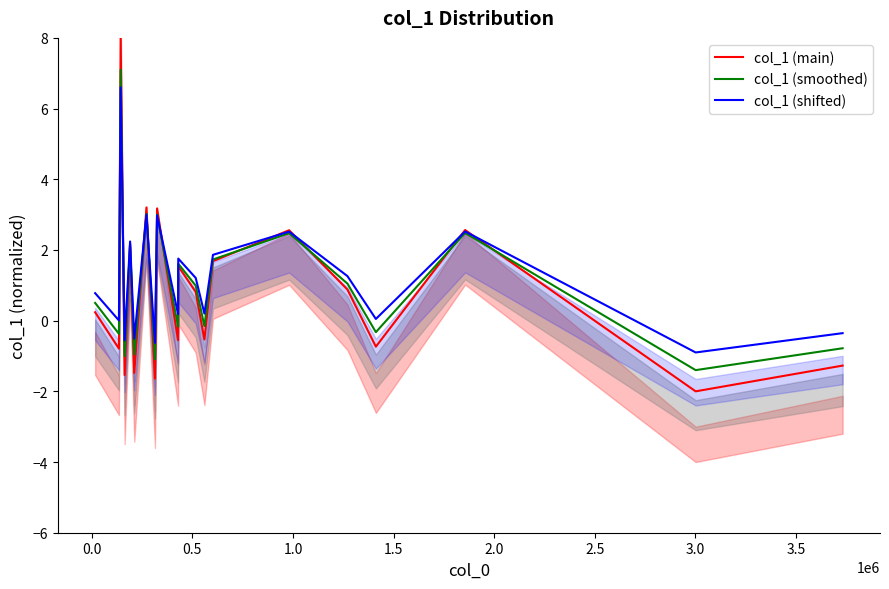

Reading left to right, extract all data points from this chart.

col_1 (main): 0.2	-0.8	8.0	-1.5	2.2	-1.5	3.2	-1.6	3.2	-0.6	1.5	0.8	-0.5	1.7	2.6	0.9	-0.7	2.6	-2.0	-1.3
col_1 (smoothed): 0.5	-0.4	7.1	-1.0	2.2	-1.0	3.0	-1.1	3.0	-0.2	1.6	1.0	-0.2	1.7	2.5	1.0	-0.3	2.5	-1.4	-0.8
col_1 (shifted): 0.8	0.0	6.6	-0.6	2.2	-0.5	3.0	-0.6	3.0	0.2	1.8	1.2	0.2	1.9	2.5	1.3	0.0	2.5	-0.9	-0.4